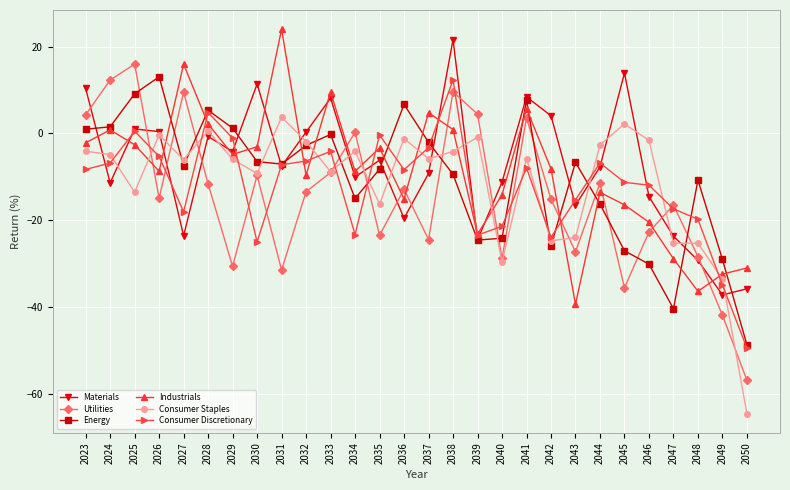

At which category does Utilities reach its first local peak?

2025